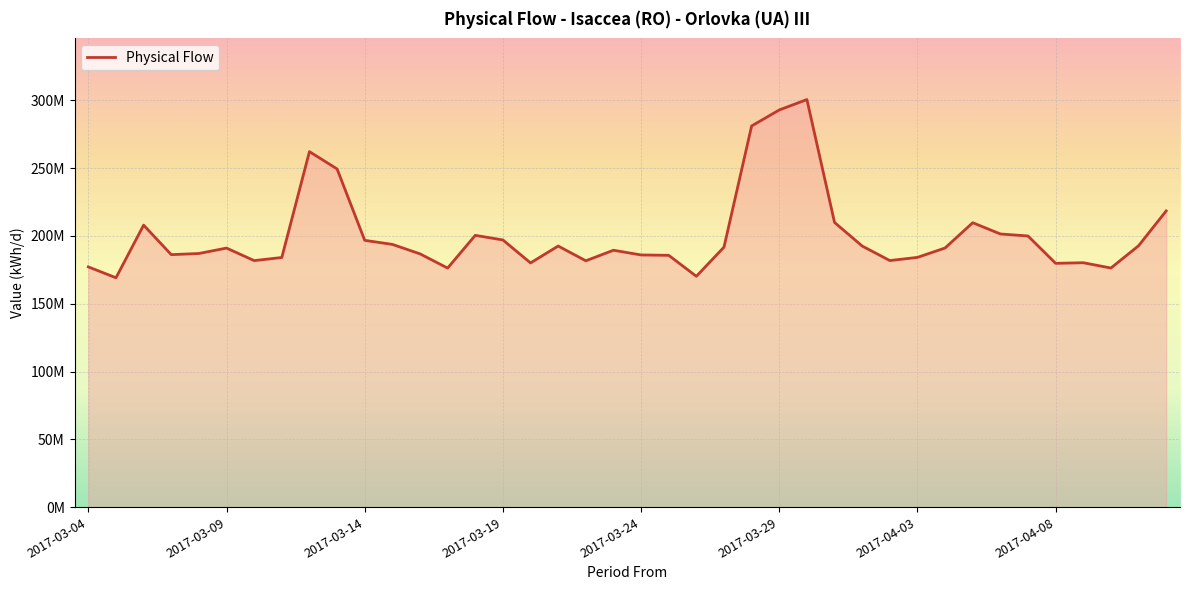

What is the value of the 9th point from the left?

262199615.8